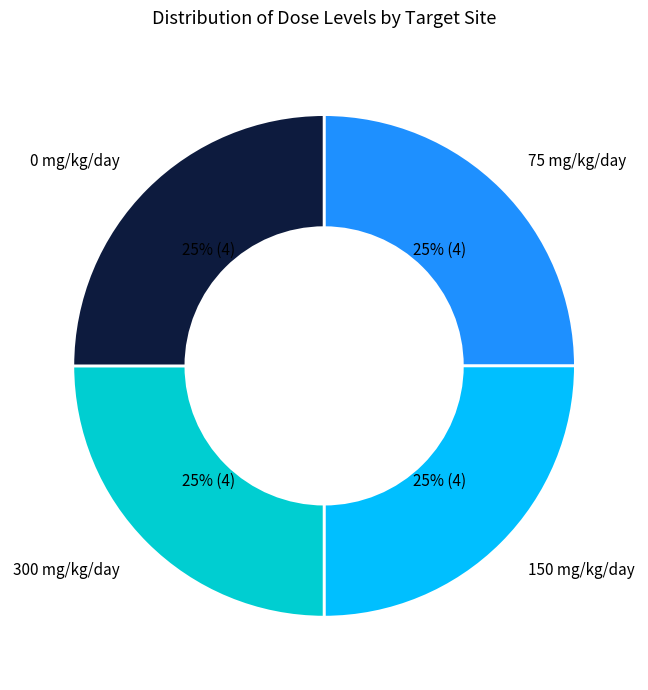

To the nearest percent, what is the average slice percentage?

25%